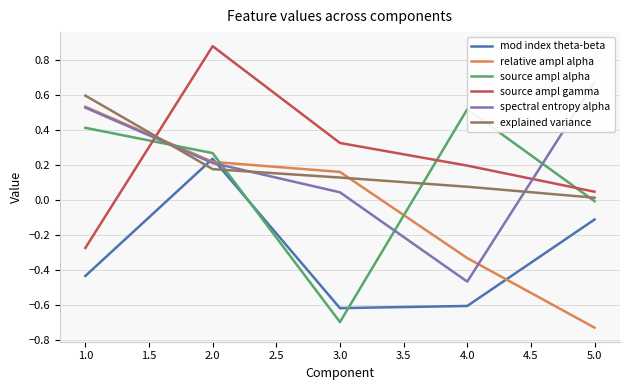

True or false: mod index theta-beta has a value of -0.1 at 5.0.

True